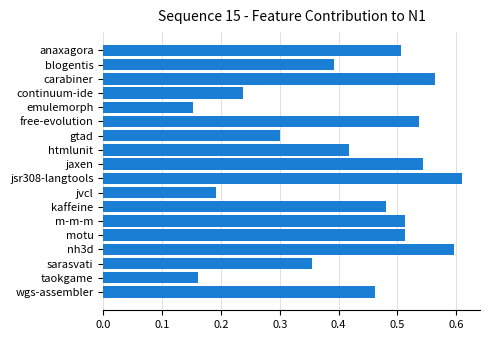

At which category does the chart reach its peak across all series?

jsr308-langtools